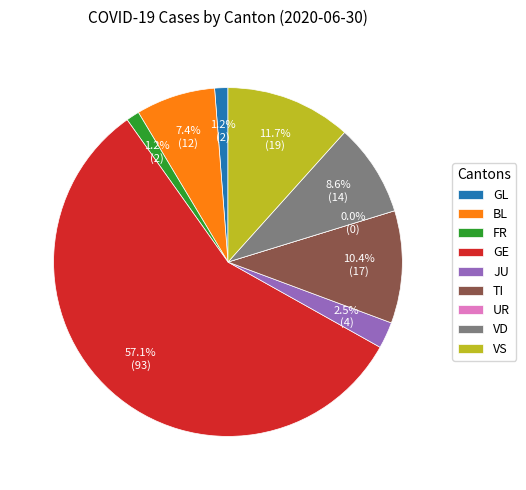

Between UR and FR, which is larger?

FR